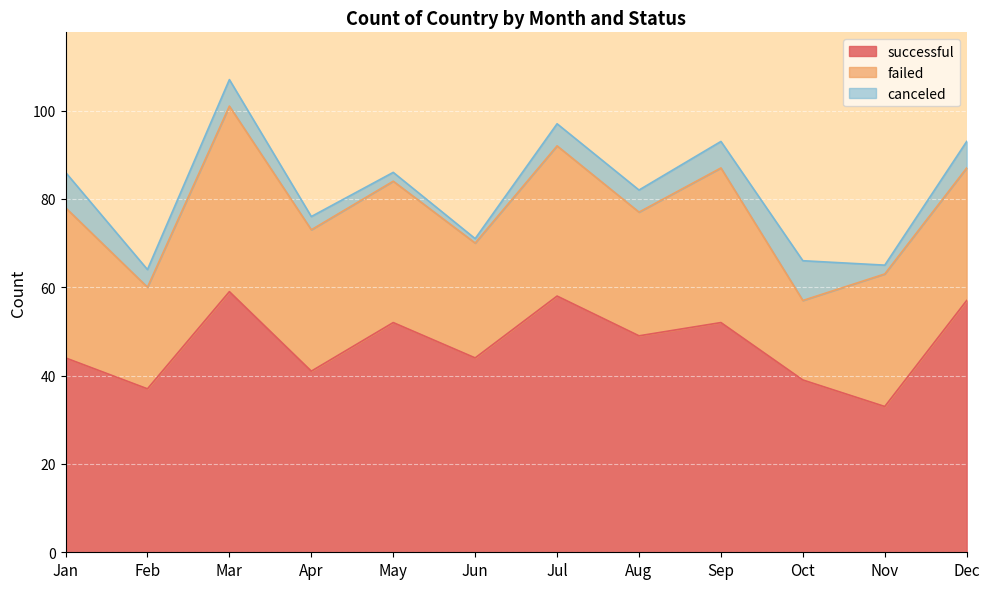

How many series are shown in this chart?

3